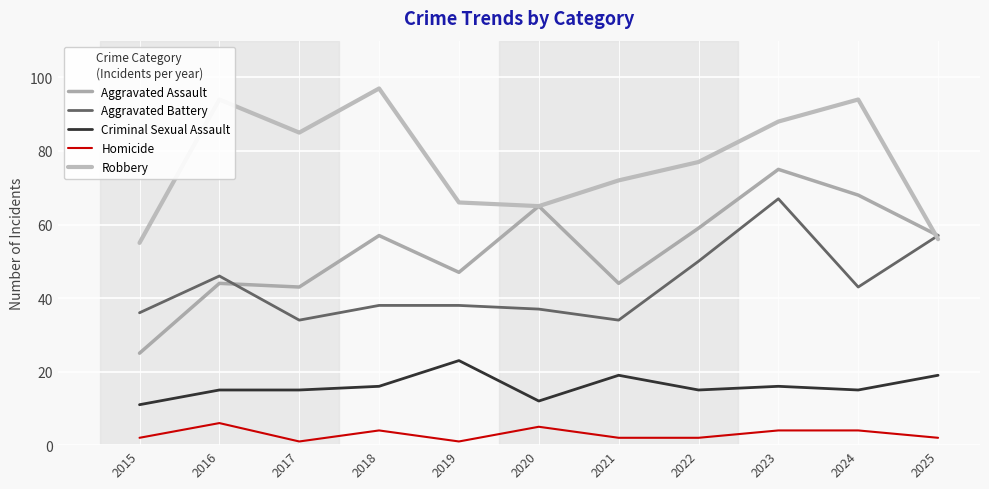

True or false: Aggravated Assault has a value of 95 at 2025.

False